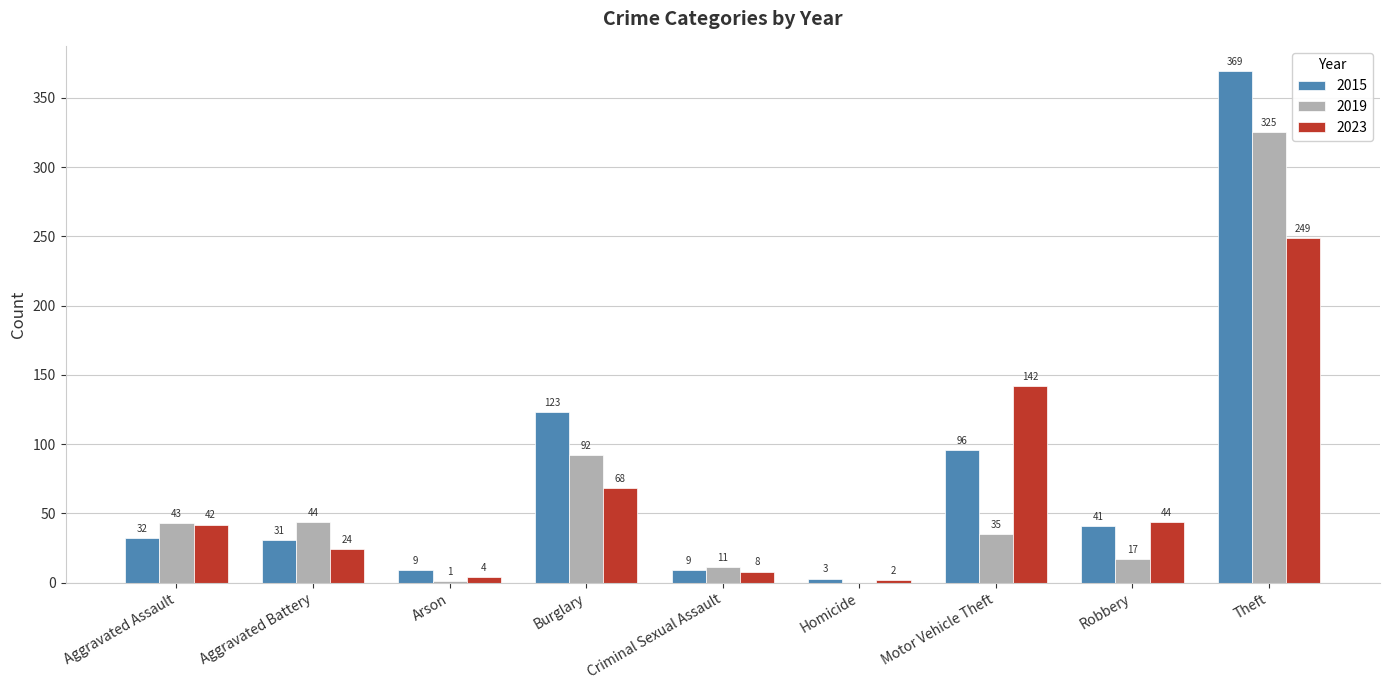

How many positive values does the 2019 series have?

8